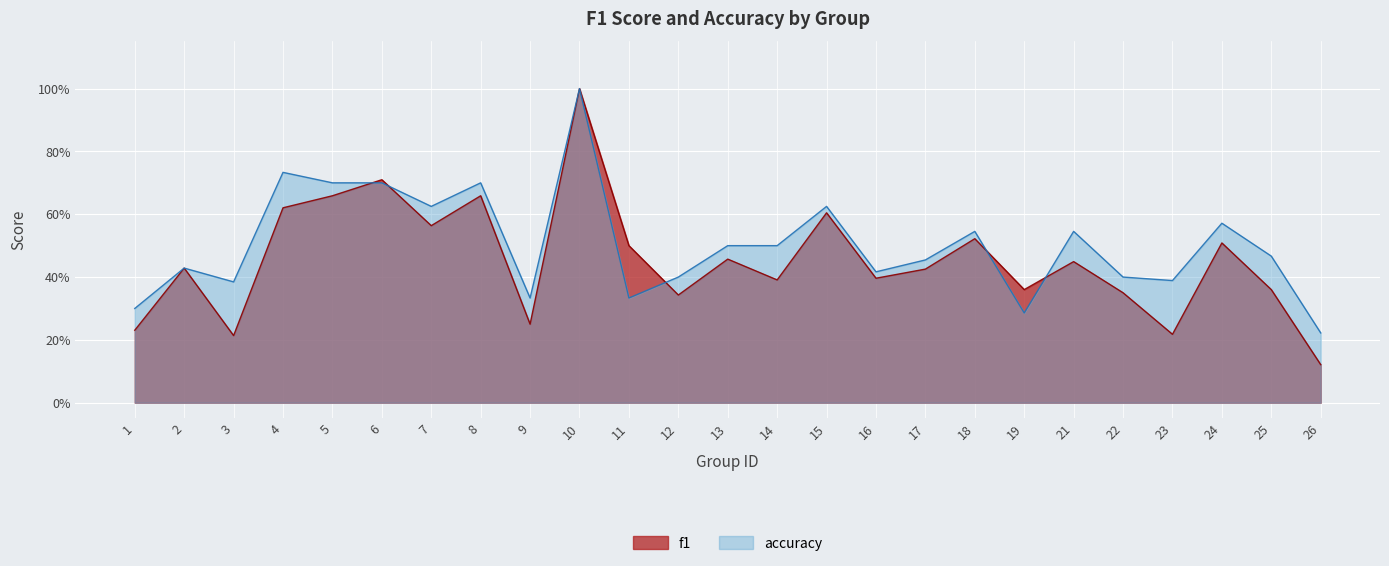

Reading right to left, extract all data points from this chart.

f1: 26=0.1	25=0.4	24=0.5	23=0.2	22=0.3	21=0.4	19=0.4	18=0.5	17=0.4	16=0.4	15=0.6	14=0.4	13=0.5	12=0.3	11=0.5	10=1.0	9=0.2	8=0.7	7=0.6	6=0.7	5=0.7	4=0.6	3=0.2	2=0.4	1=0.2
accuracy: 26=0.2	25=0.5	24=0.6	23=0.4	22=0.4	21=0.5	19=0.3	18=0.5	17=0.5	16=0.4	15=0.6	14=0.5	13=0.5	12=0.4	11=0.3	10=1.0	9=0.3	8=0.7	7=0.6	6=0.7	5=0.7	4=0.7	3=0.4	2=0.4	1=0.3